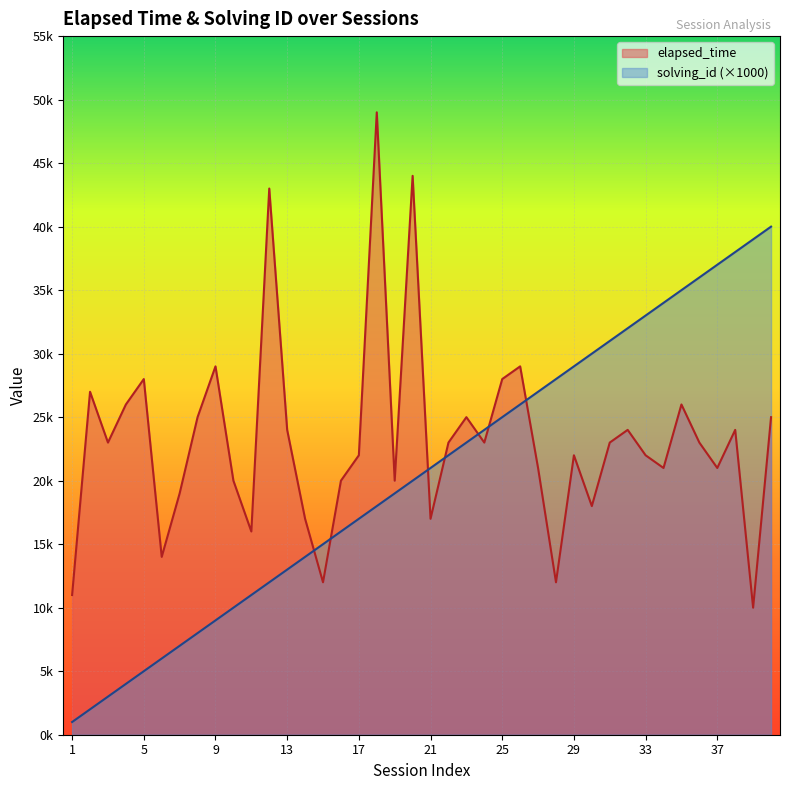

Which label corresponds to the largest value in the chart?

18